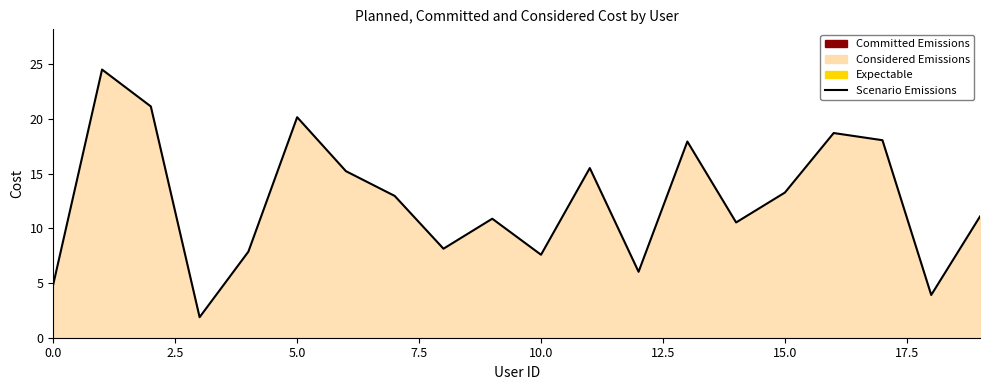

What is the value of the 20th point from the left?

11.1